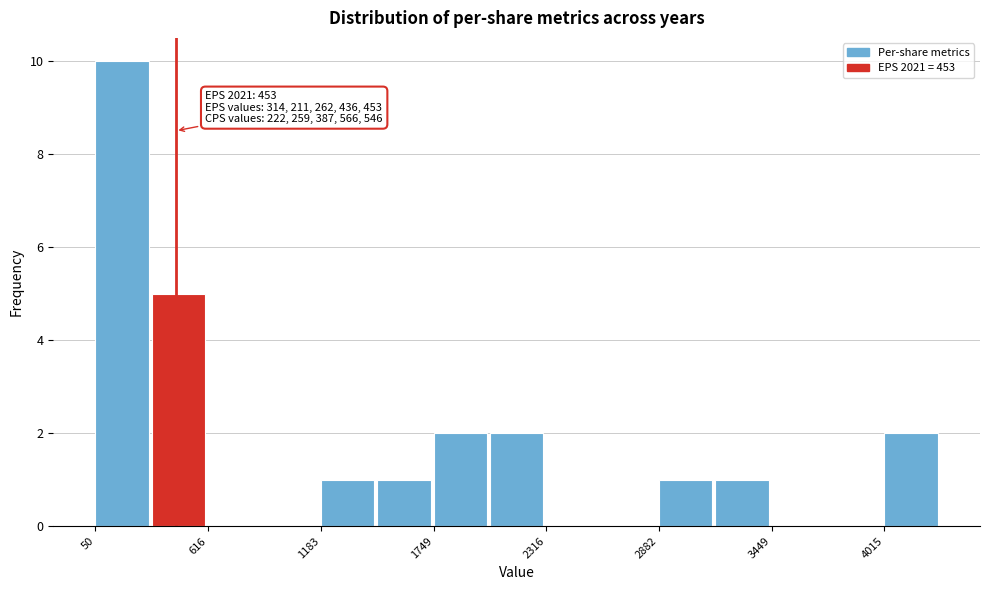

Read against the x-axis, roughly where is the centre of the tallest bar?

200